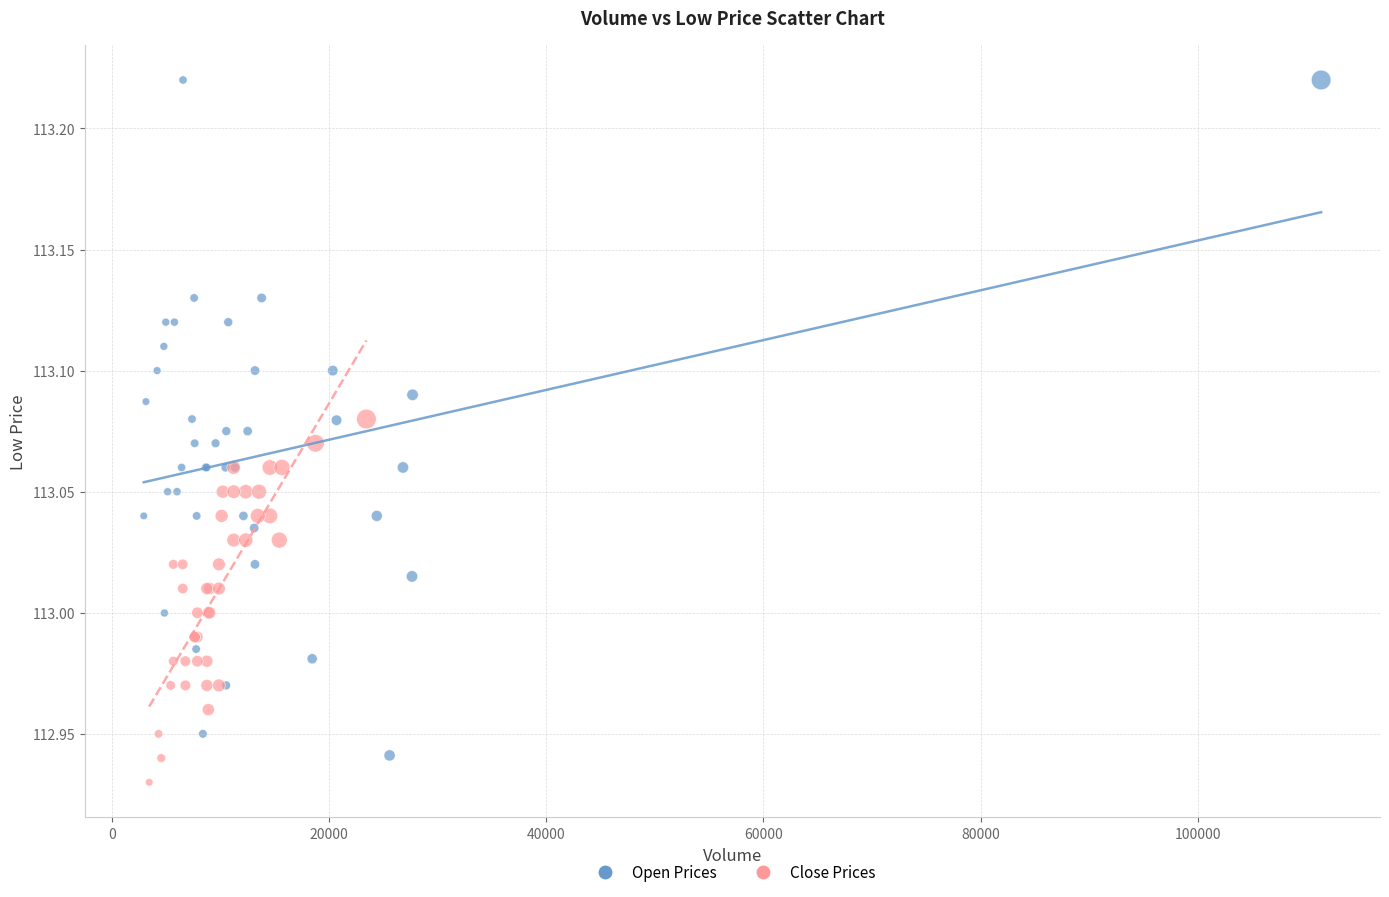

Which series reaches the minimum Y coordinate?

Close Prices